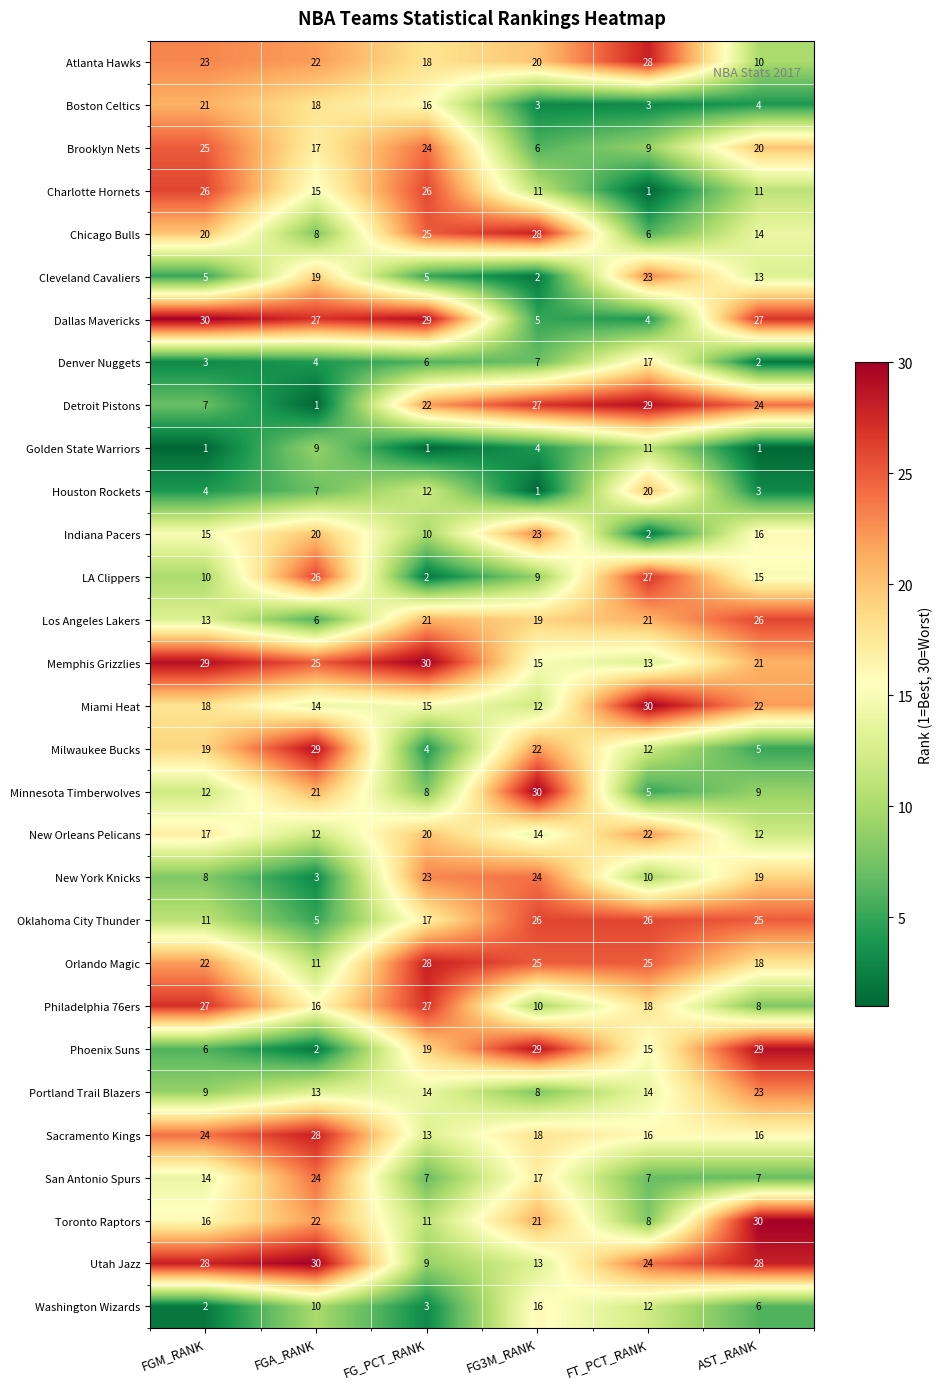

What is the spread (max minus min) of values at FT_PCT_RANK?

29